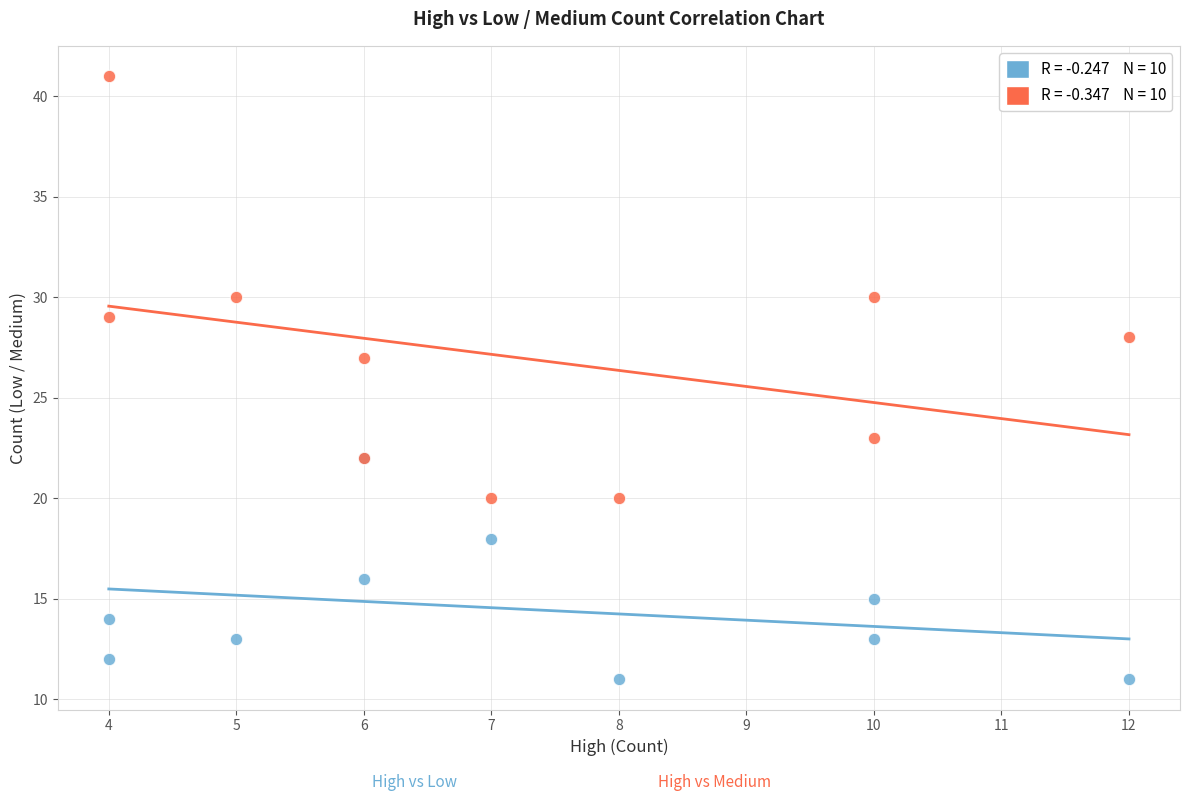

Across all series, what Y value is closest to 26?

27